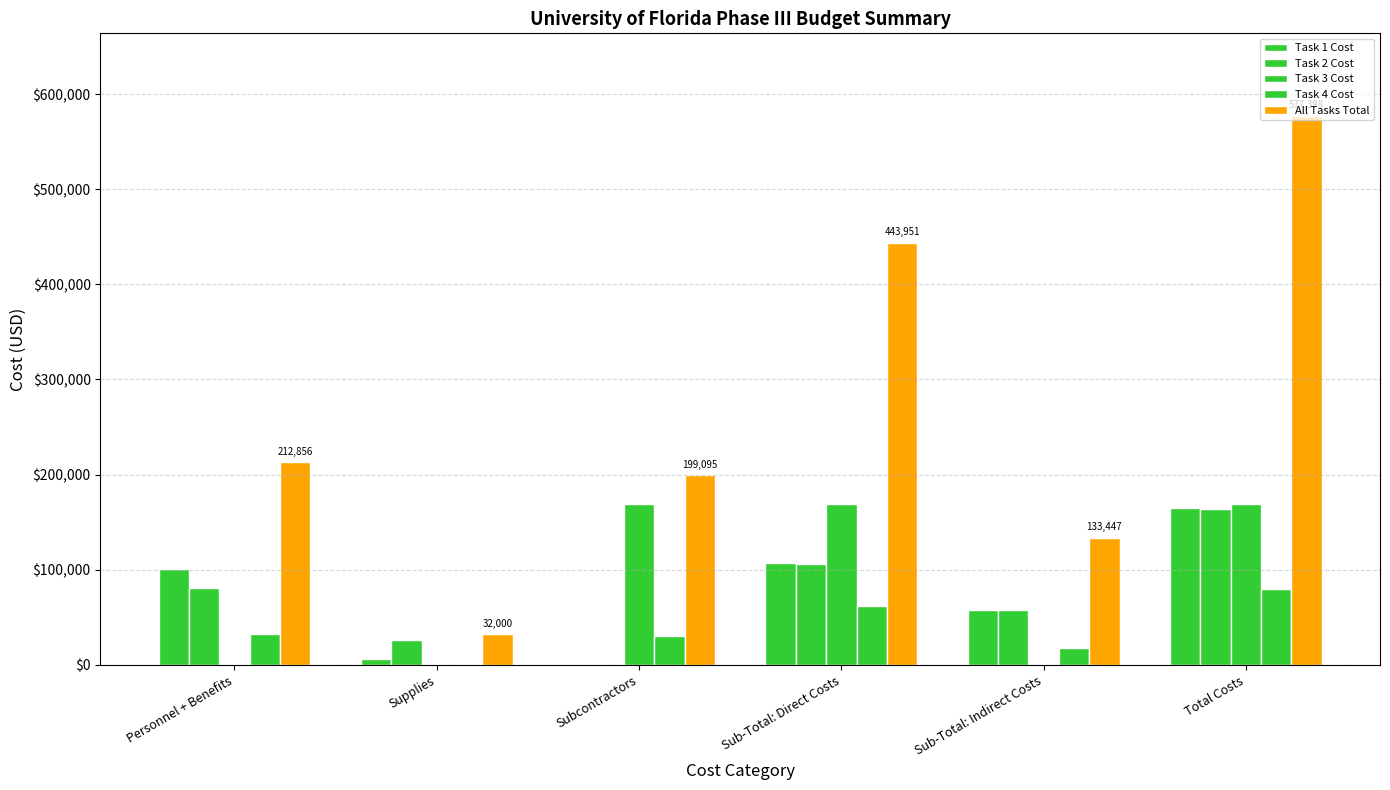

Count the number of categories in the chart.

6